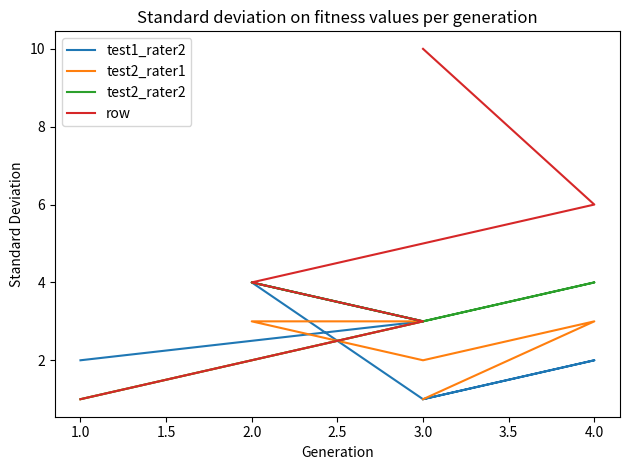

What is the difference between the maximum and minimum values in the test2_rater2 series?

3